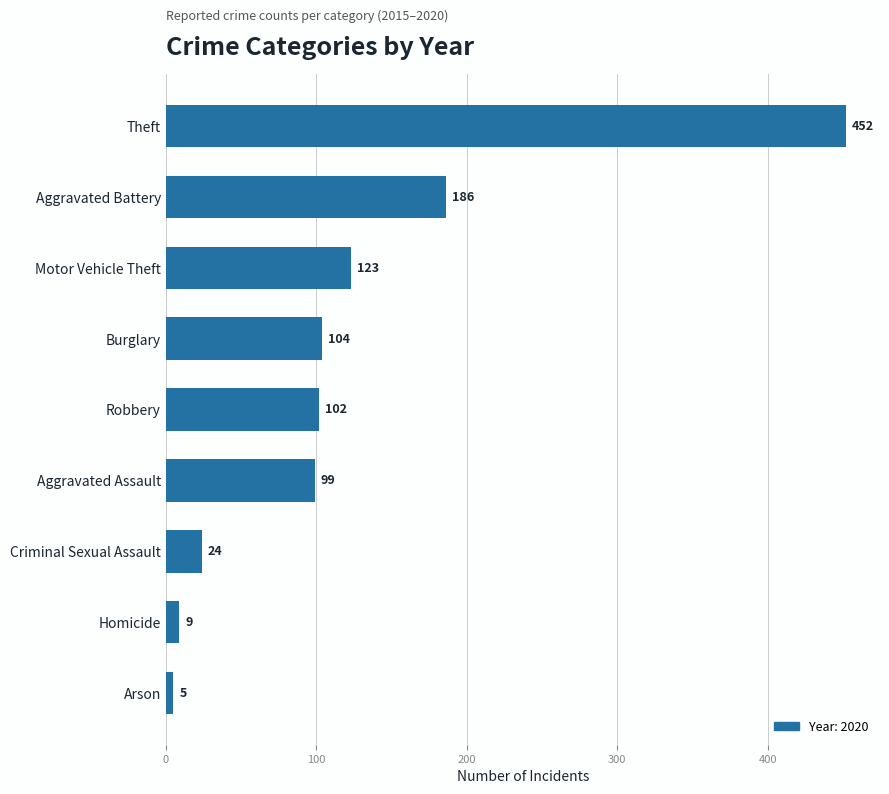

Approximately how many times larger is the value at Aggravated Battery compared to Robbery?

1.8